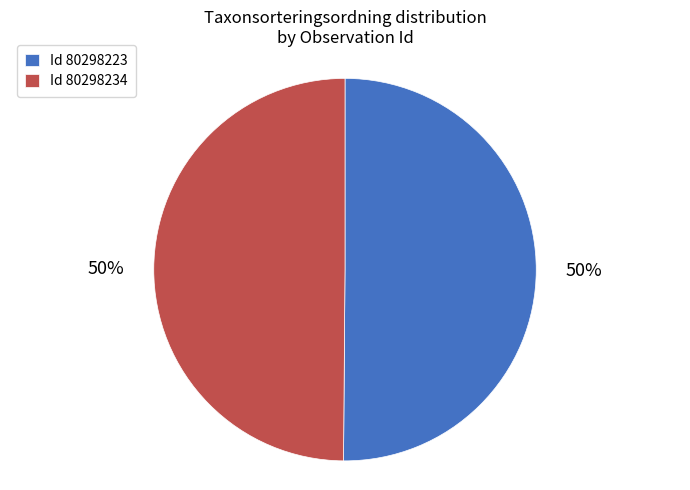

Approximately how many times larger is the value at Id 80298234 compared to Id 80298223?

1.0